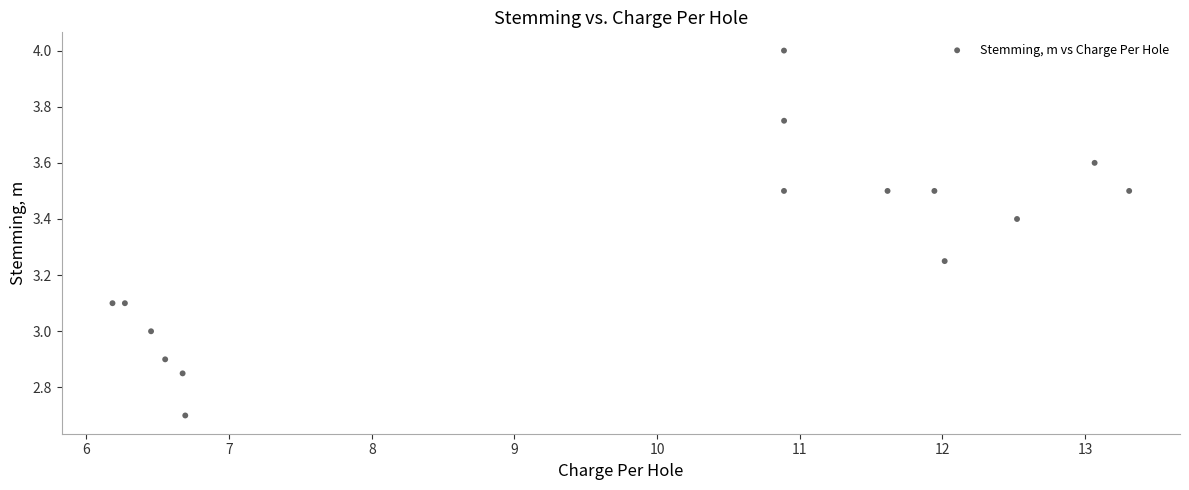

What is the range of X values (max minus min)?

7.1